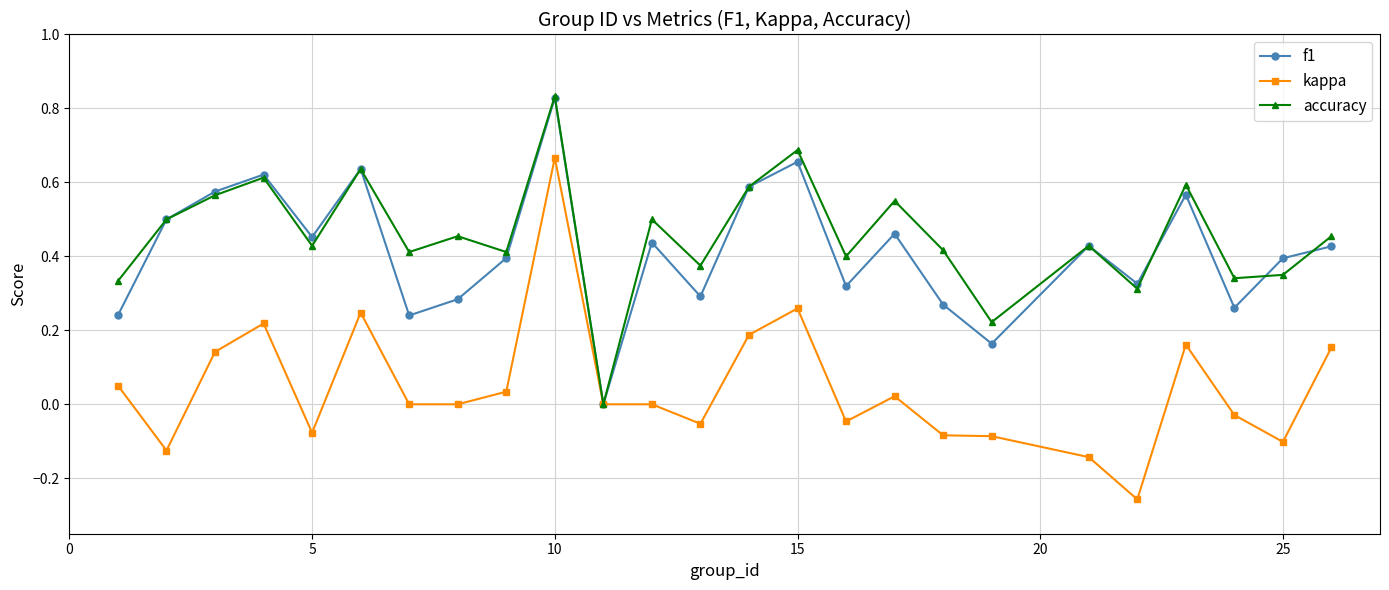

Which series has the widest spread of values?

kappa